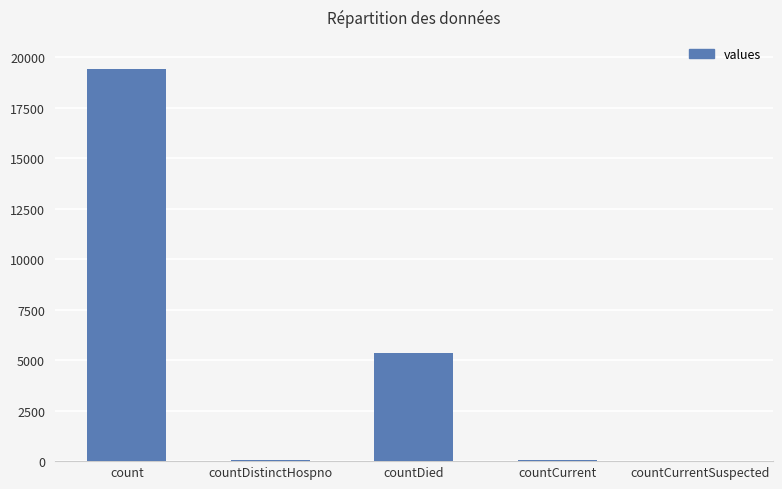

Which has a higher value, countDistinctHospno or countDied?

countDied